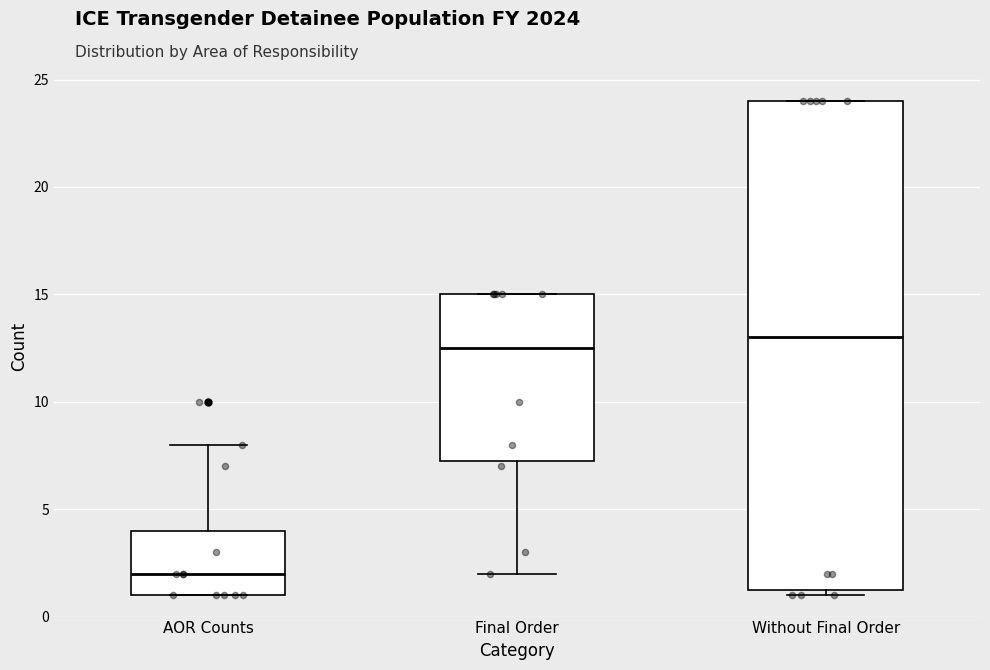

Reading left to right, transcribe this box plot: for each box, give where its median line is, the range the box spans, and where its two whiskers end, as read against the y-axis. The values are not printed on the chart, so give them approximately, as read against the axis.

AOR Counts: median 2.0, box 1.0 to 4.0, whiskers 1.0 to 8.0
Final Order: median 12.5, box 7.5 to 15.0, whiskers 2.0 to 15.0
Without Final Order: median 13.0, box 1.5 to 24.0, whiskers 1.0 to 24.0